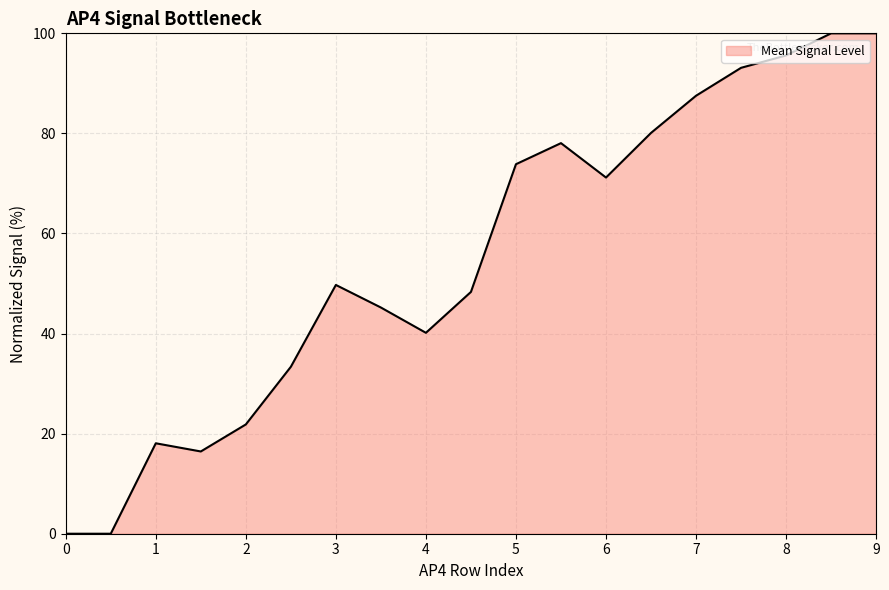

What is the maximum value shown in the chart?

100.0